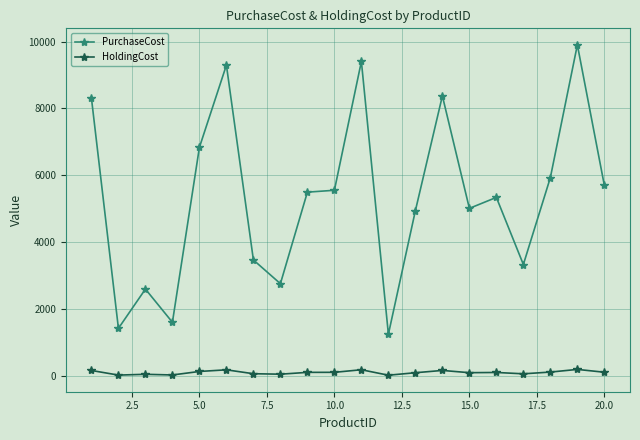

What is the sum of all PurchaseCost values?

106539.0